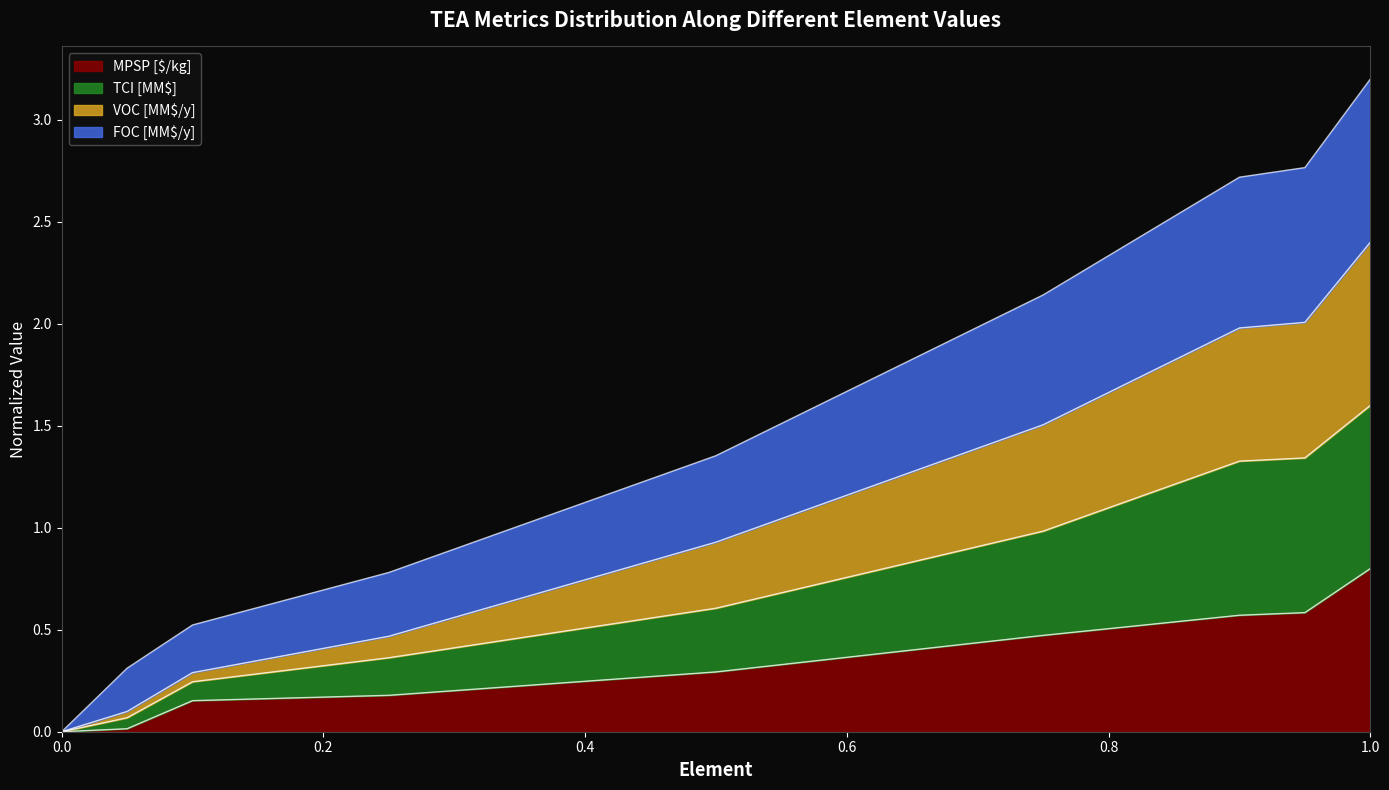

What position from the right is 0.05?

8